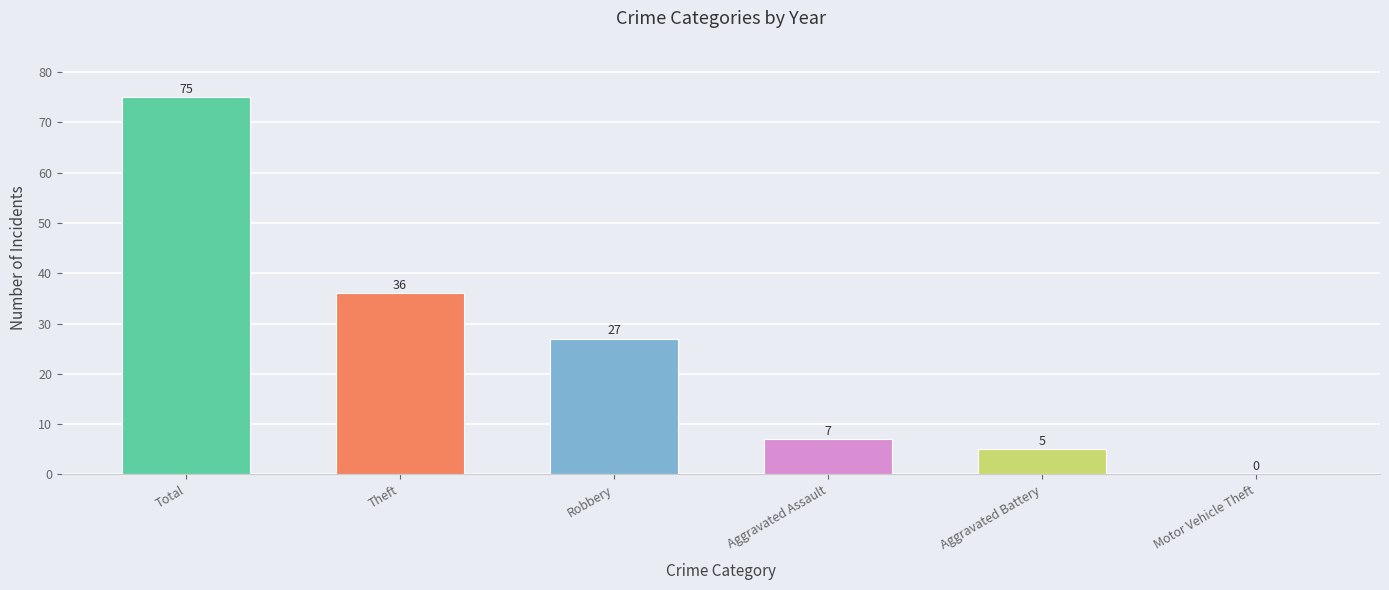

What is the sum of the values at Aggravated Assault and Aggravated Battery?

12